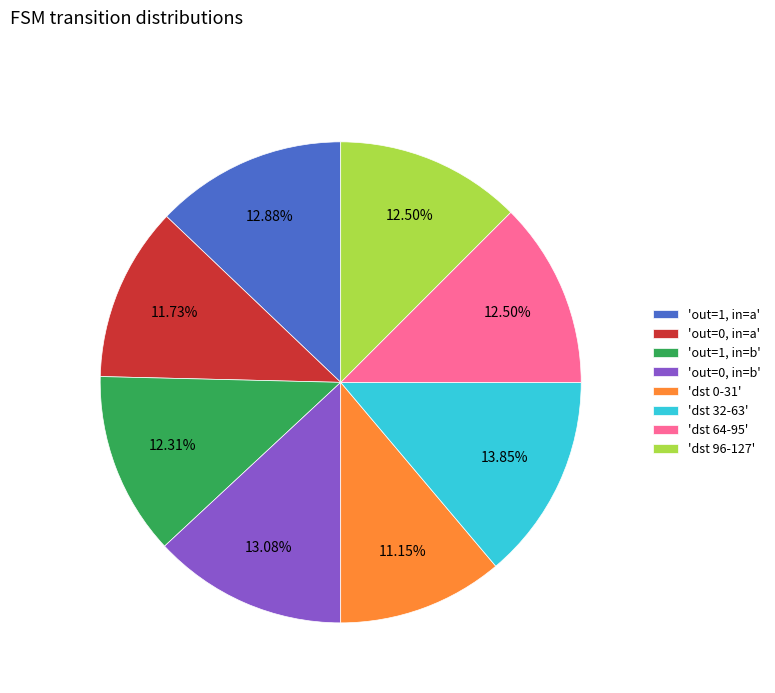

Is there a majority slice in this chart?

No